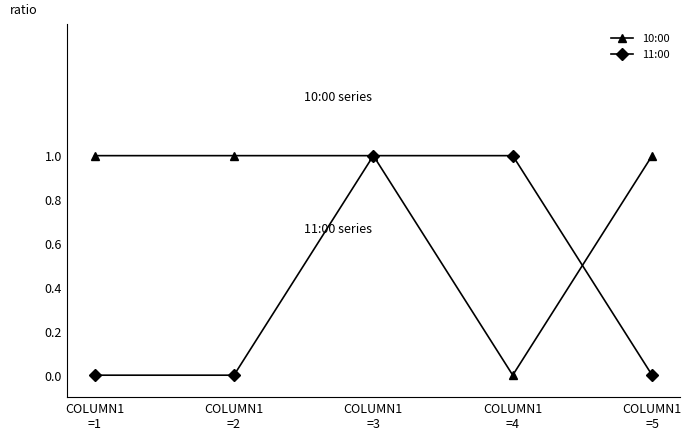

What is the value of the 11:00 point at the 3rd from the left?

1